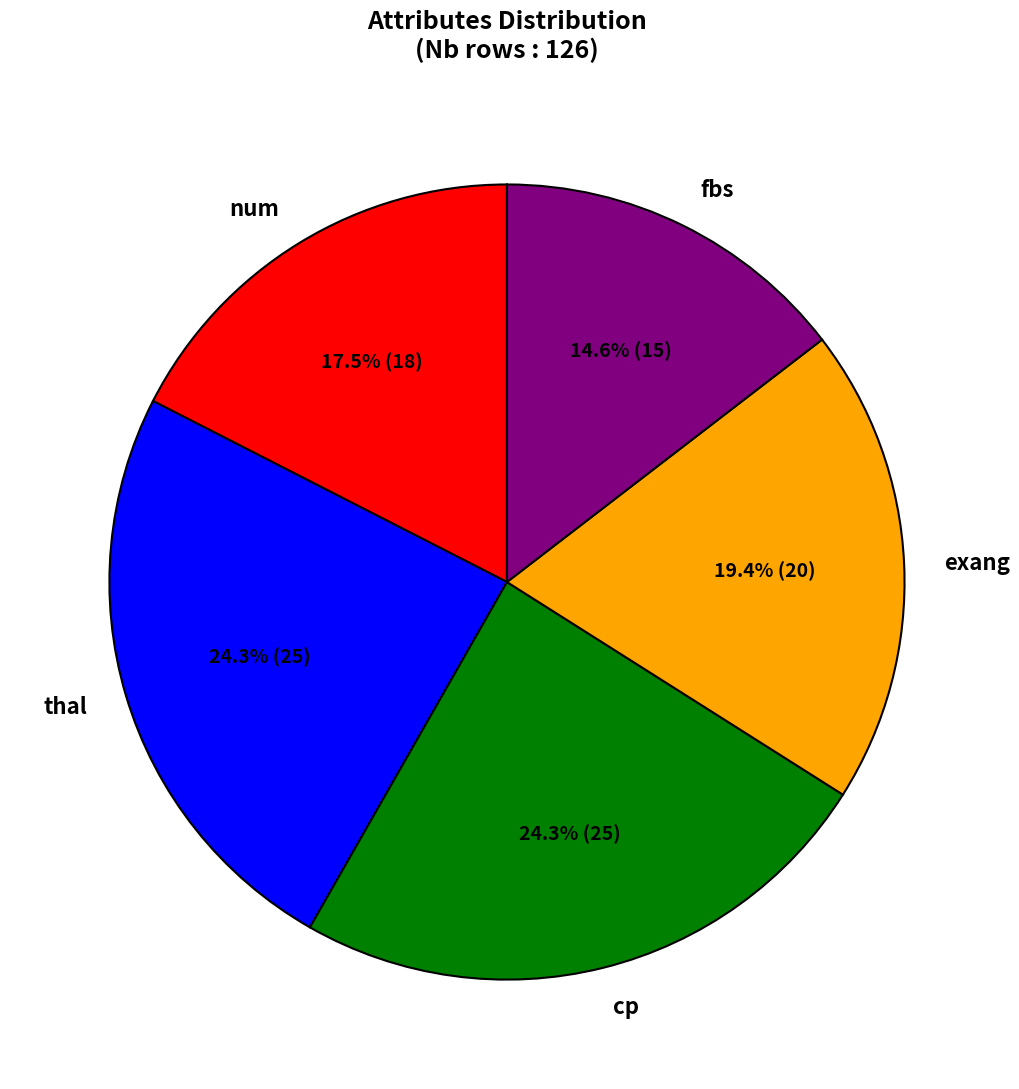

Is cp the majority of the pie?

No